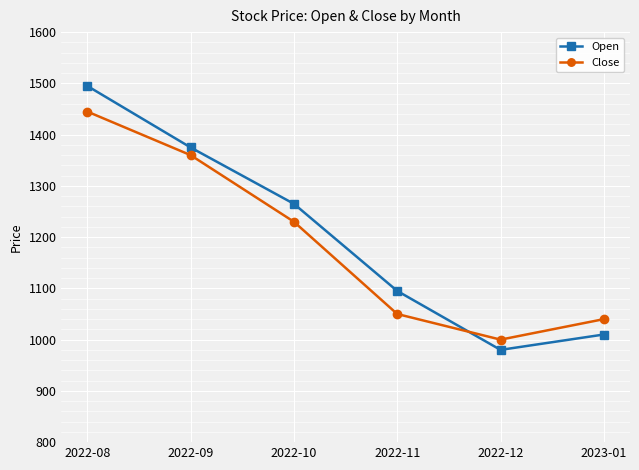

Where is Close nearest to the value 1222?

2022-10